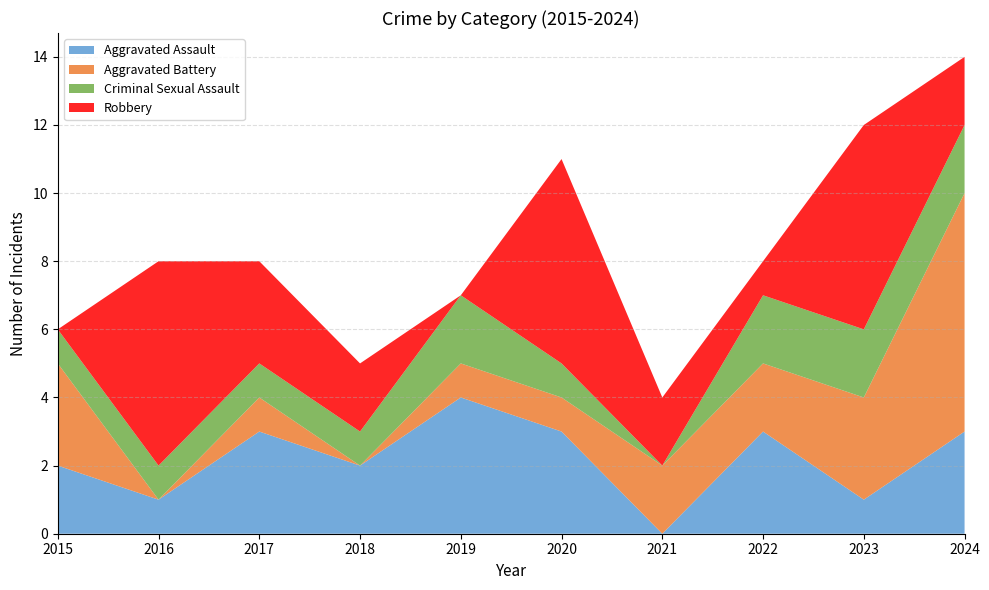

Reading right to left, transcribe all the data shown in this chart.

Aggravated Assault: 2024=3	2023=1	2022=3	2021=0	2020=3	2019=4	2018=2	2017=3	2016=1	2015=2
Aggravated Battery: 2024=7	2023=3	2022=2	2021=2	2020=1	2019=1	2018=0	2017=1	2016=0	2015=3
Criminal Sexual Assault: 2024=2	2023=2	2022=2	2021=0	2020=1	2019=2	2018=1	2017=1	2016=1	2015=1
Robbery: 2024=2	2023=6	2022=1	2021=2	2020=6	2019=0	2018=2	2017=3	2016=6	2015=0